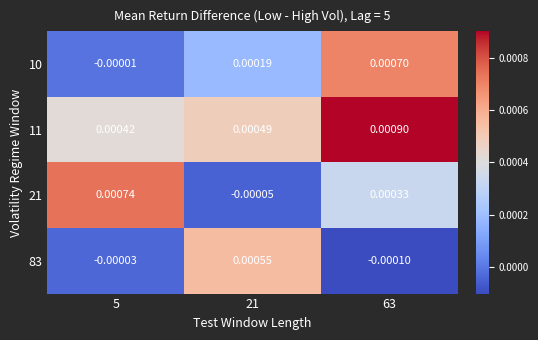

Is the value of 10 at 63 greater than the value of 83 at 5?

Yes